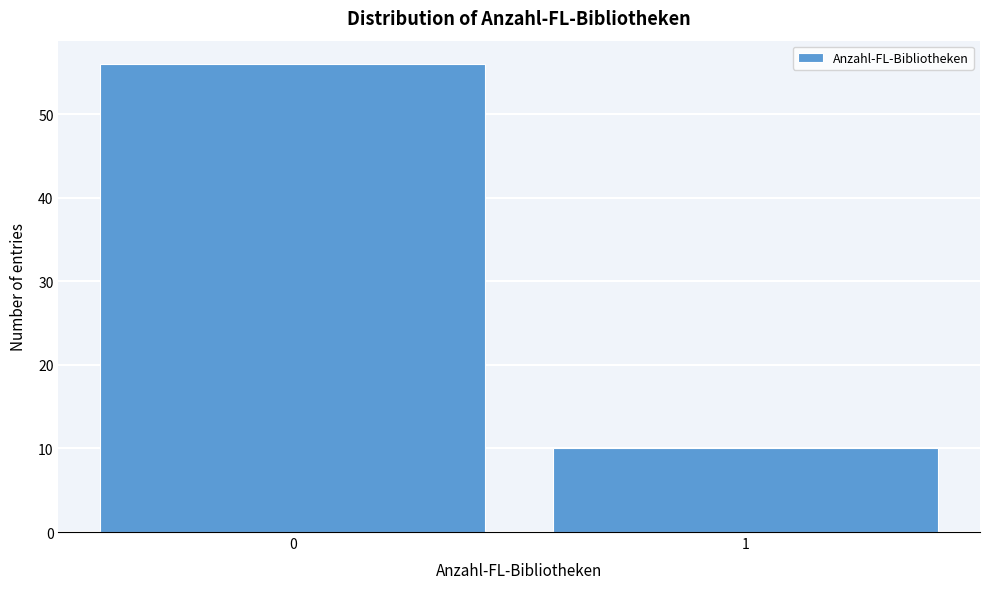

Reading left to right, what are all the values shown in this chart?

0=56	1=10